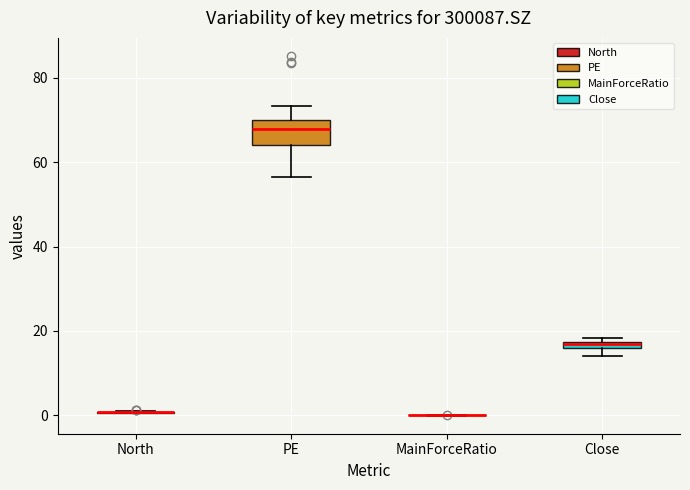

Comparing the boxes themselves (not the whiskers), which one is the tallest?

PE